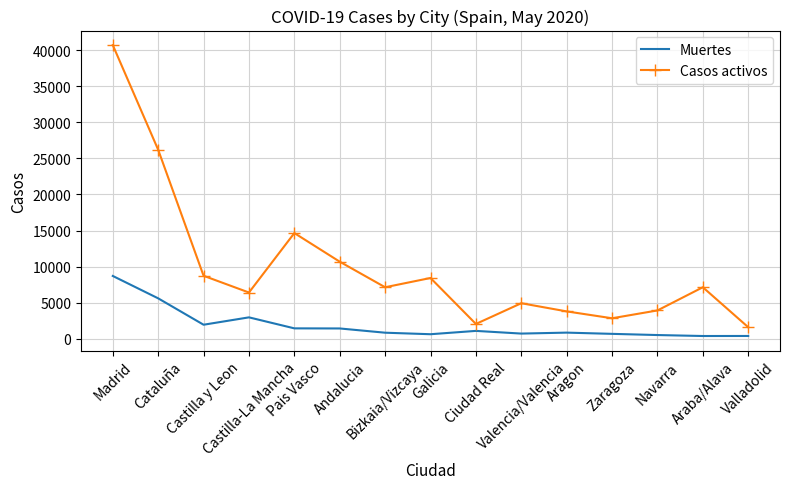

Which series has the largest total across all categories?

Casos activos